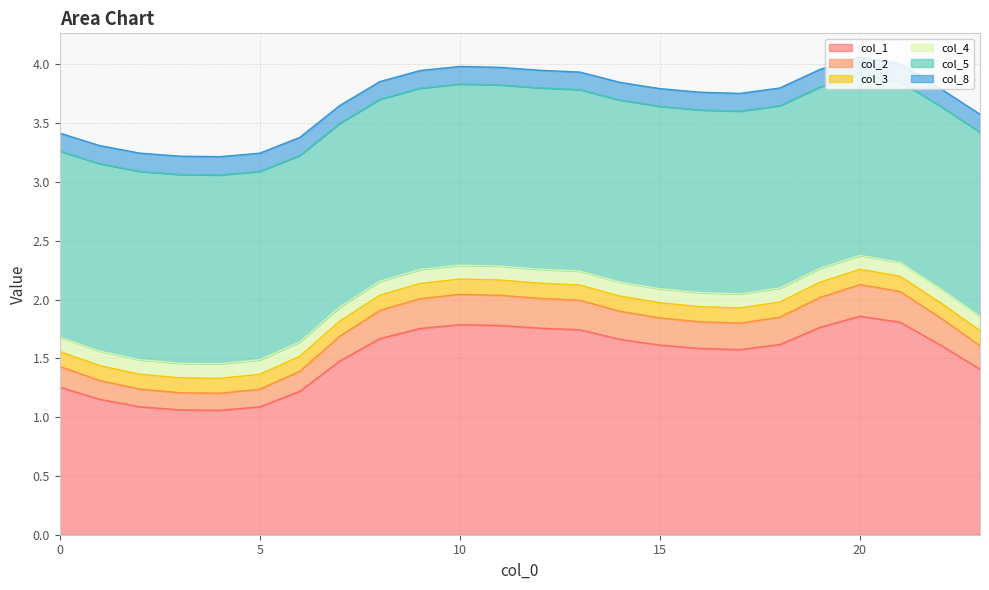

How many lines are shown in the chart?

6